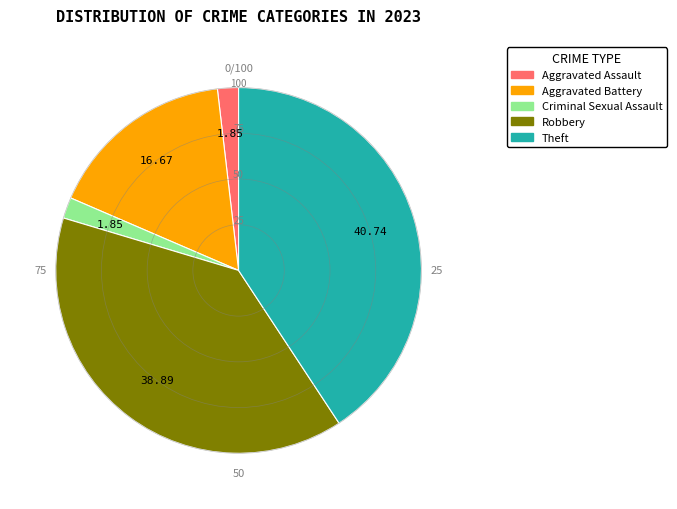

Between Criminal Sexual Assault and Robbery, which is larger?

Robbery